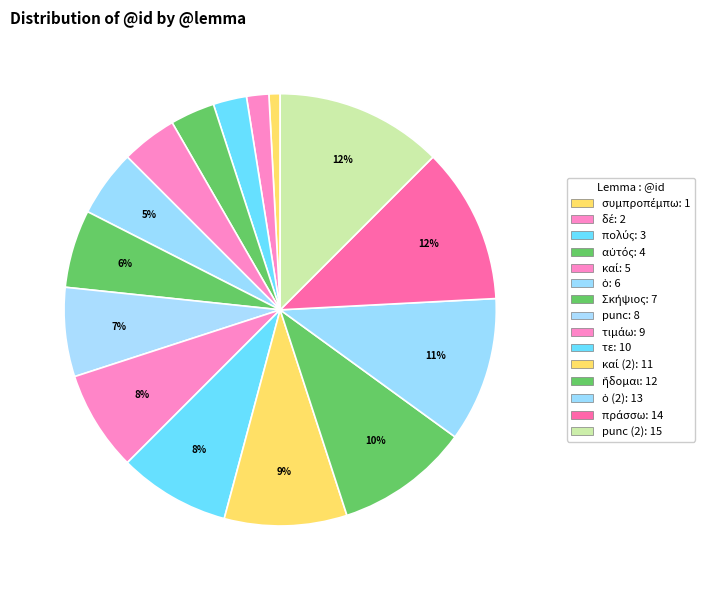

Count the number of slices in the pie.

15